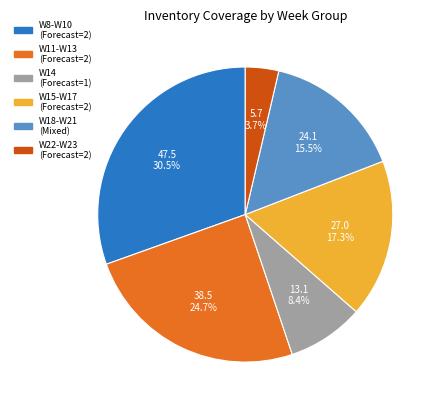

Is there a majority slice in this chart?

No